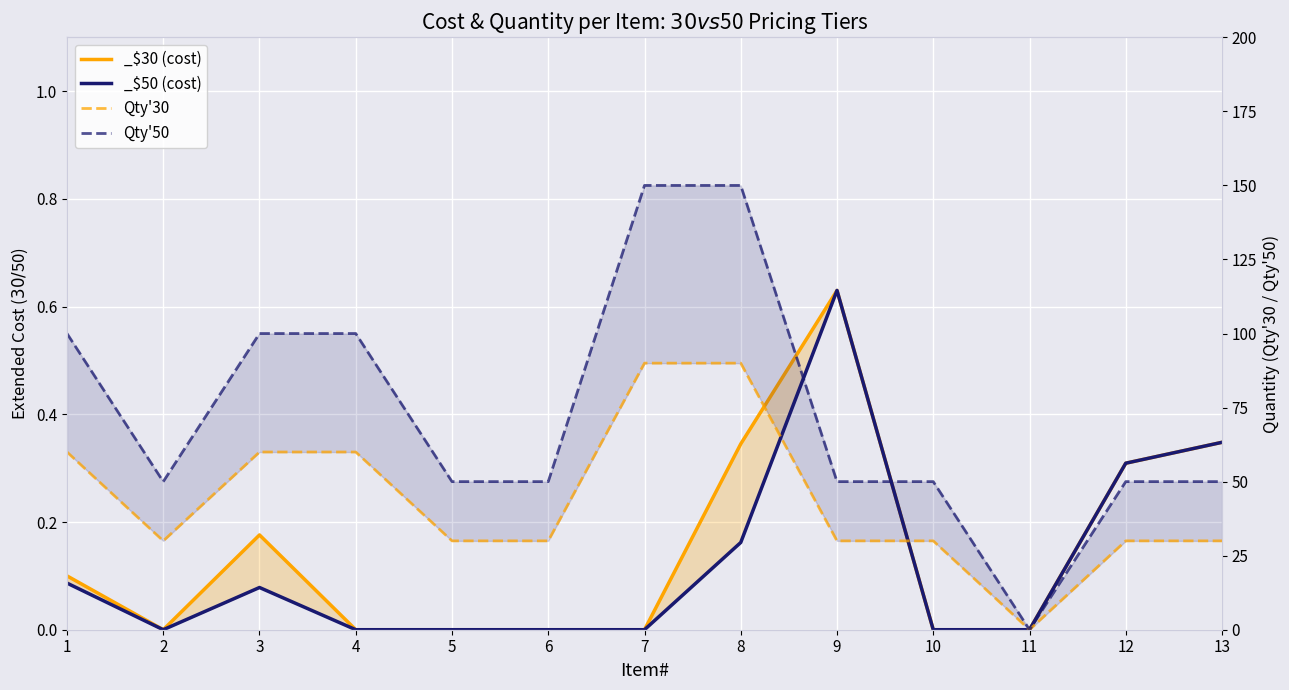

The value of Qty'50 at 2 is 50. True or false?

True